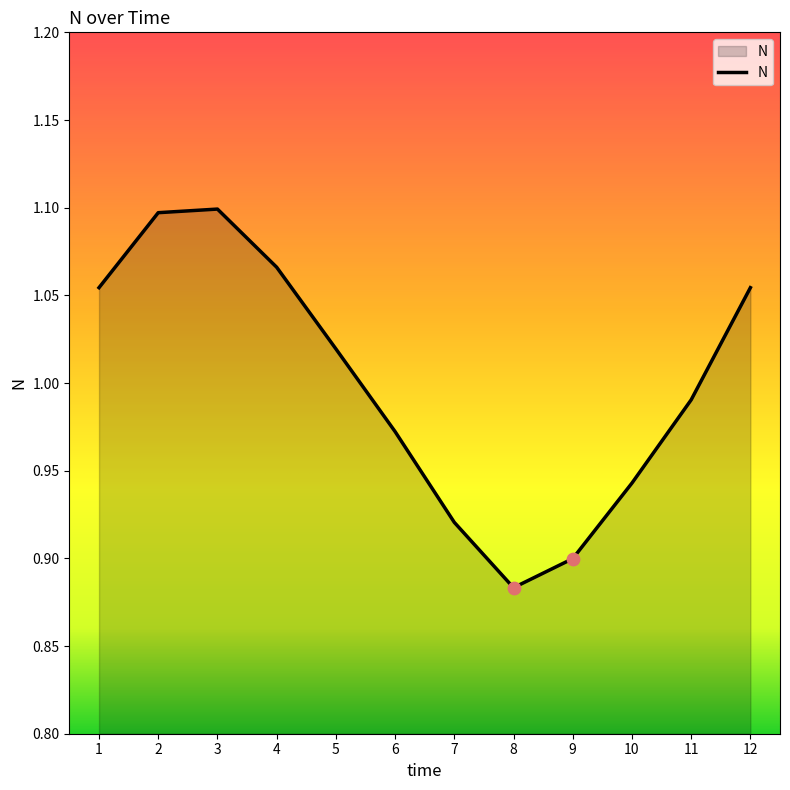

What is the change in value from 2 to 11?

-0.1